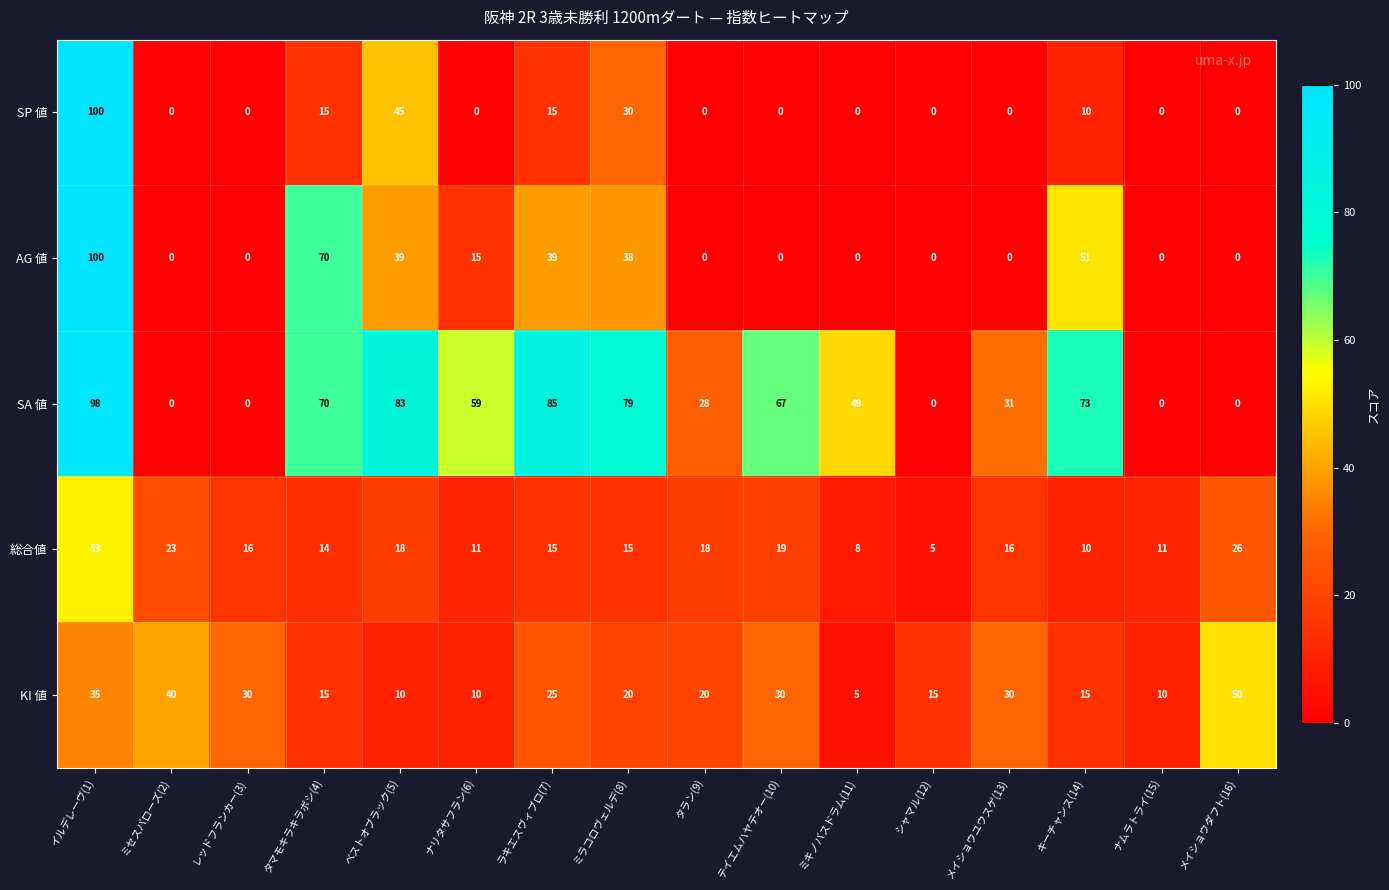

Which category has the highest value across all series?

イルデレーヴ(1)